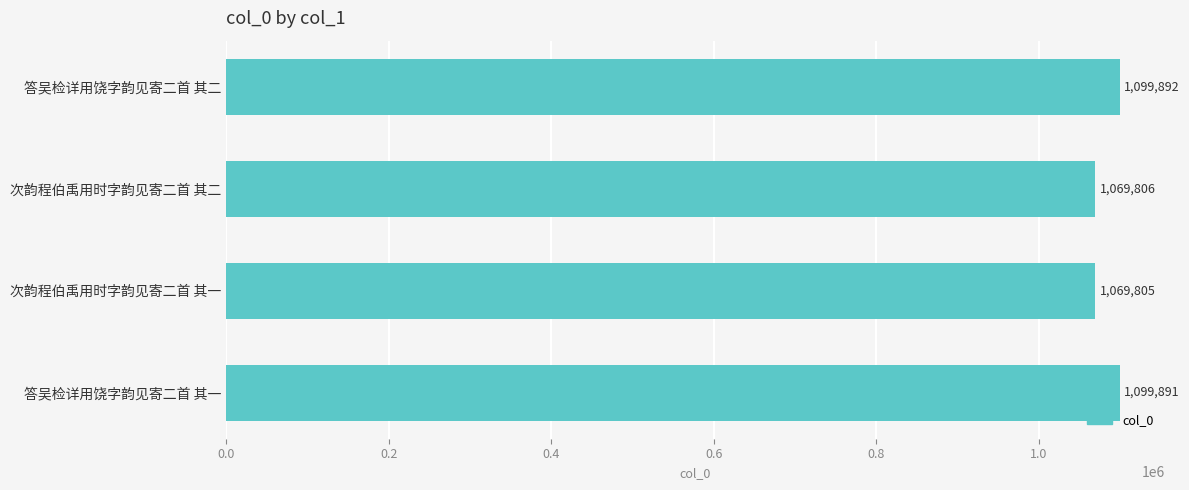

List the labels in order of value, smallest first.

次韵程伯禹用时字韵见寄二首 其一, 次韵程伯禹用时字韵见寄二首 其二, 答吴检详用饶字韵见寄二首 其一, 答吴检详用饶字韵见寄二首 其二